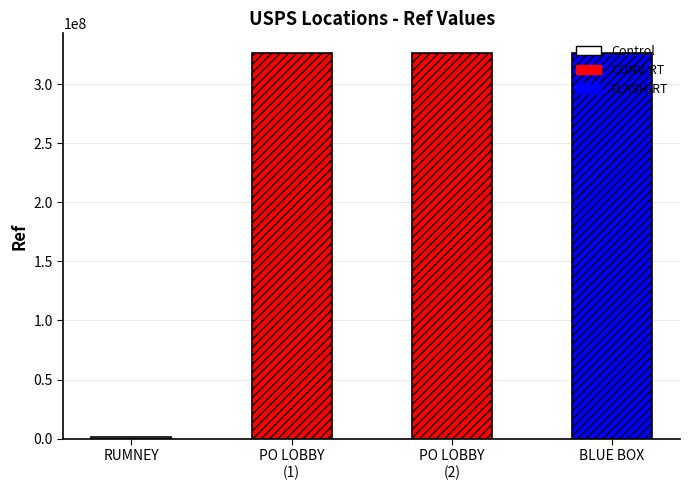

The value at USPS COLLECTION BOX - PO LOBBY is 425827569. True or false?

False